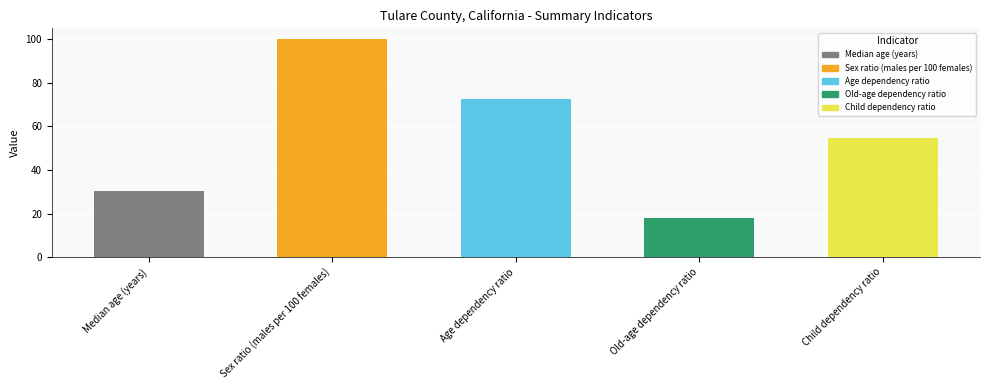

Which has a higher value, Child dependency ratio or Old-age dependency ratio?

Child dependency ratio